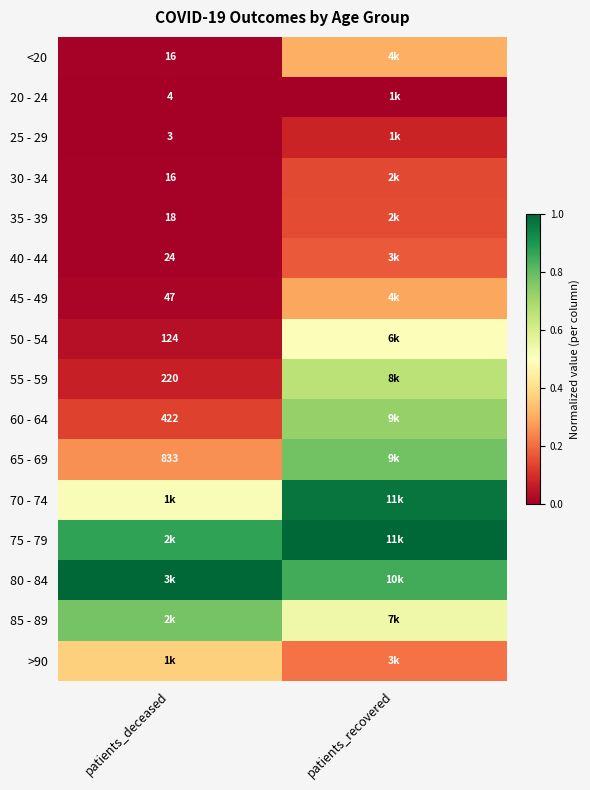

Which has a higher value, patients_recovered or patients_deceased?

patients_recovered